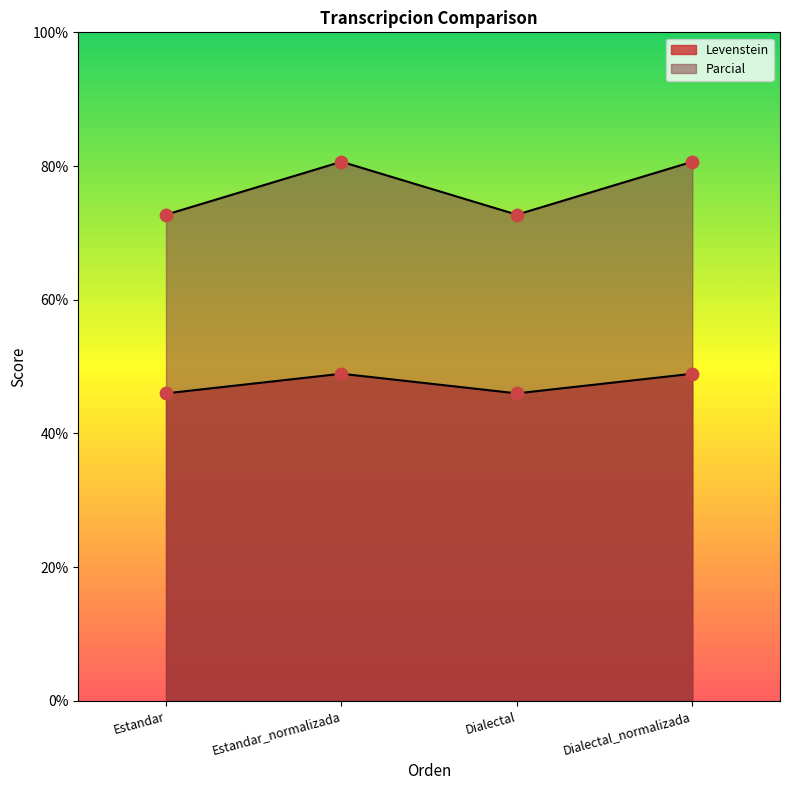

At how many categories does at least one series exceed 78?

2